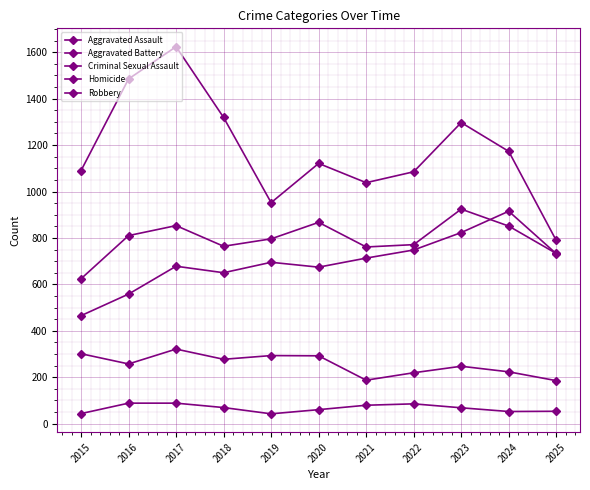

Where is the first local maximum for Homicide?

2022